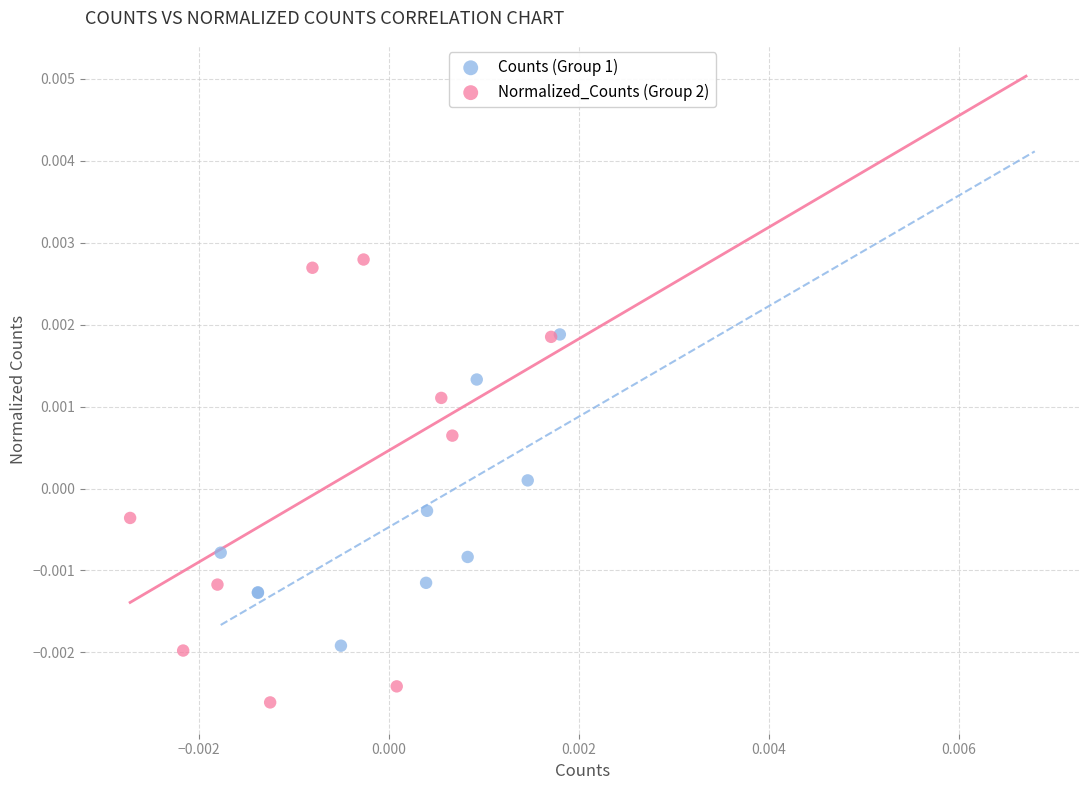

Which series has the largest Y range (max minus min)?

Normalized_Counts (Group 2)